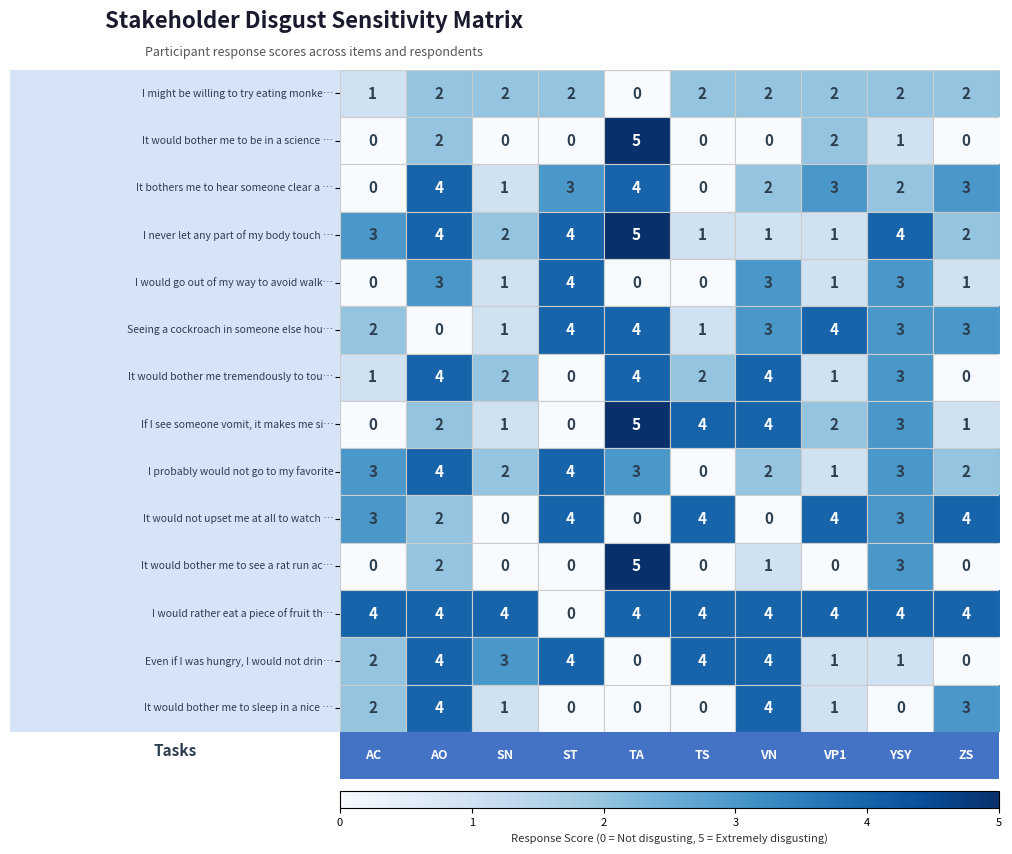

At which category is the sum across all series the highest?

AO